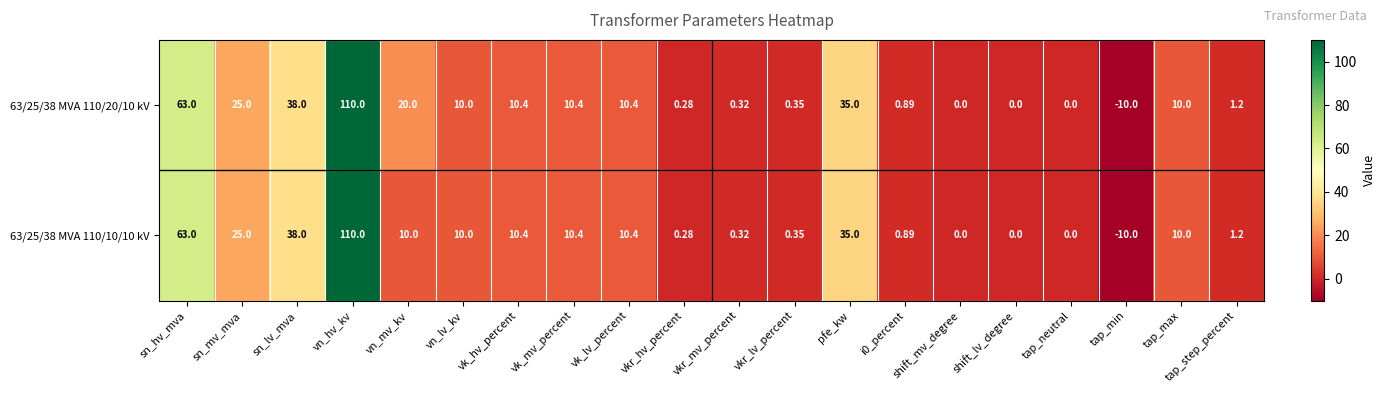

Where is 63/25/38 MVA 110/20/10 kV nearest to the value 50?

sn_lv_mva